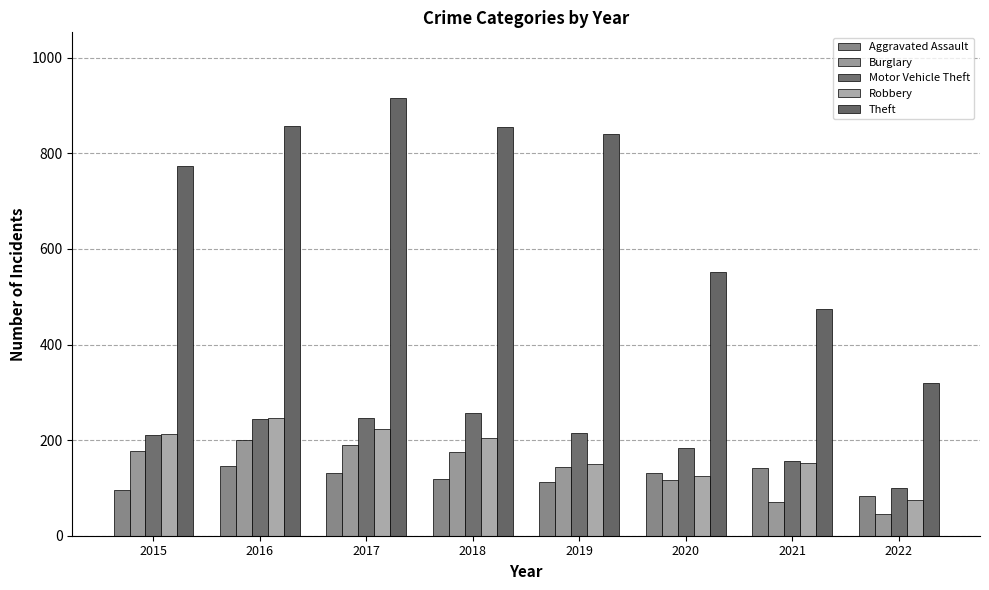

What is the sum of the Robbery values at 2017 and 2022?

298